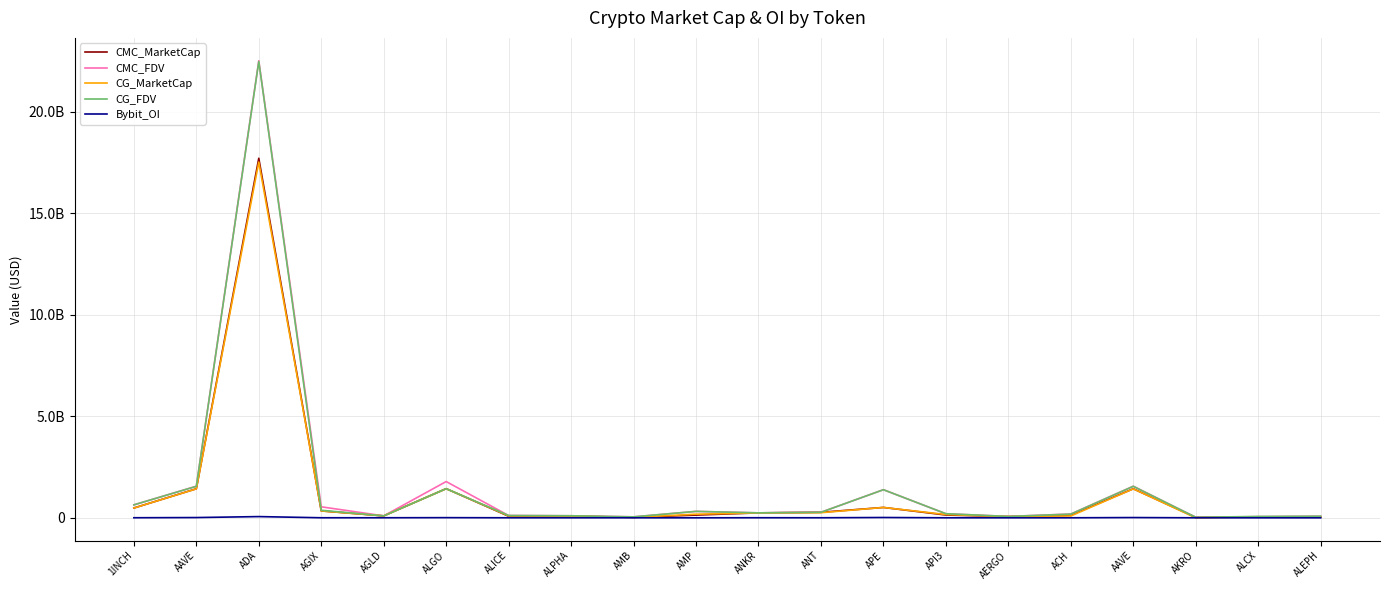

What is the value of the Bybit_OI point at the 2nd from the left?

12710487.0